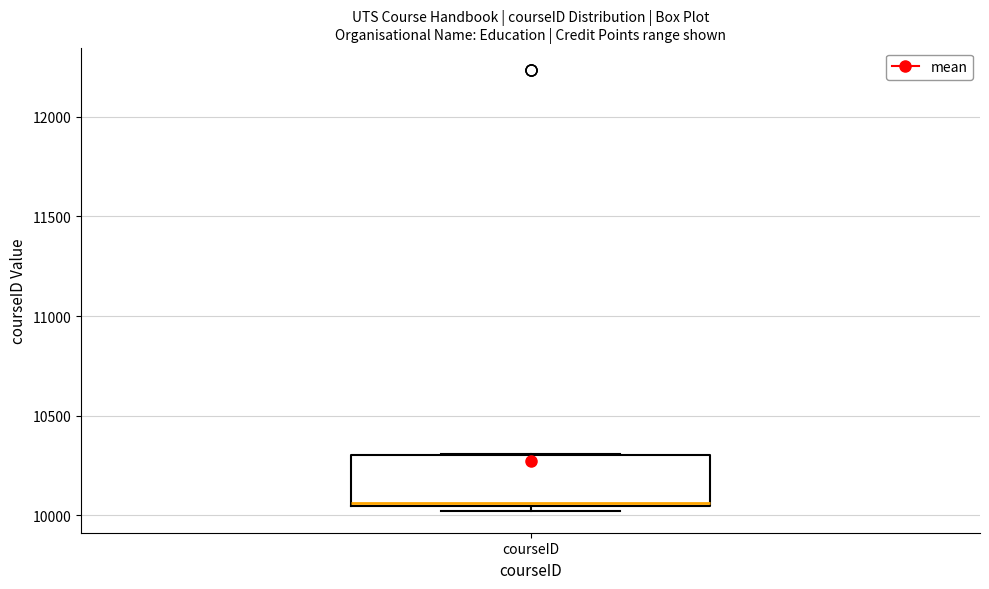

Where is the upper edge of the box for courseID on the y-axis? The values are not printed on the chart, so give them approximately, as read against the axis.

10300